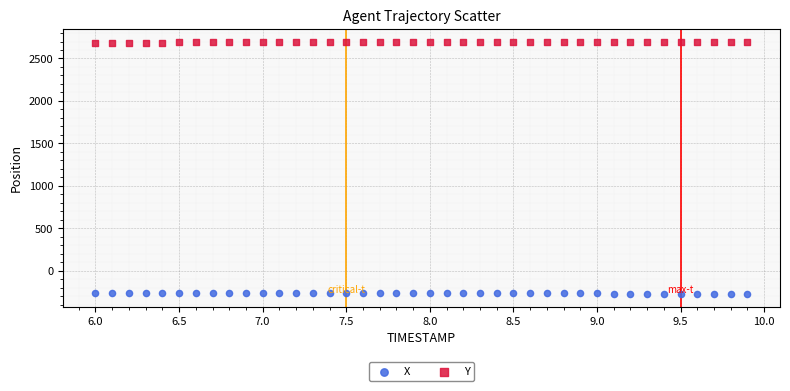

Across all data points, what is the range of X values (max minus min)?

3.9